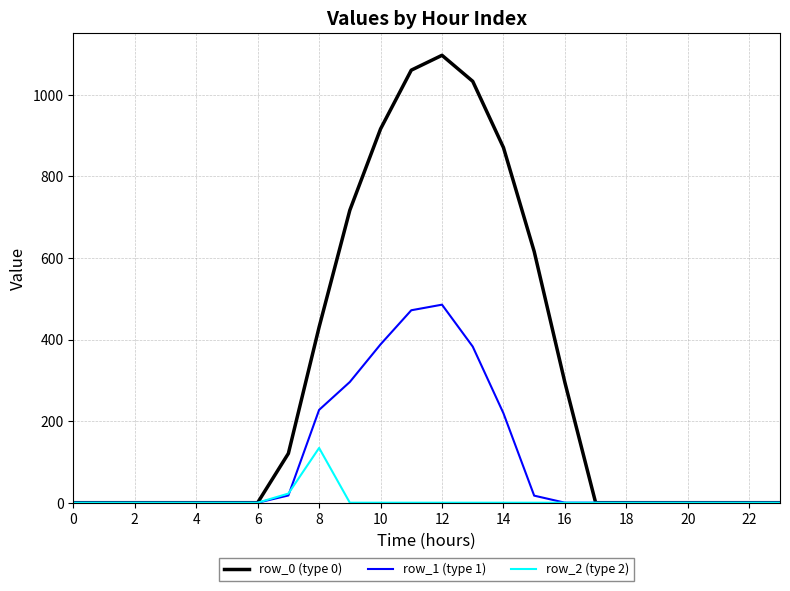

Which series has the largest total across all categories?

row_0 (type 0)